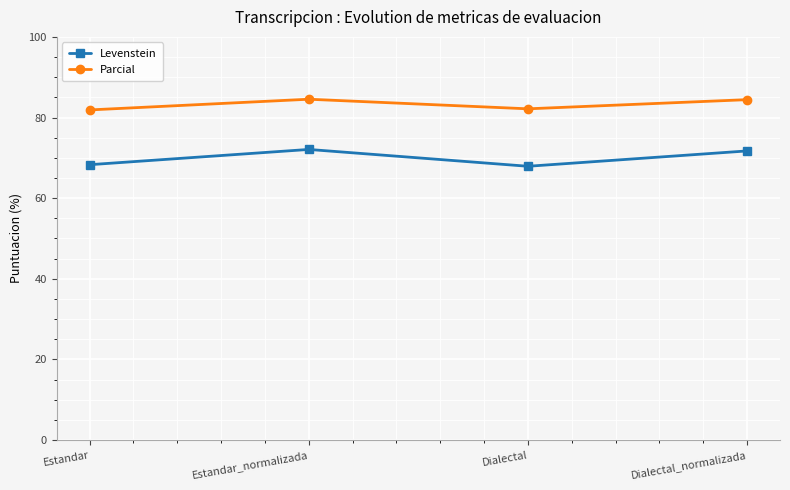

In Levenstein, how many points are higher than both neighbors (excluding endpoints)?

1